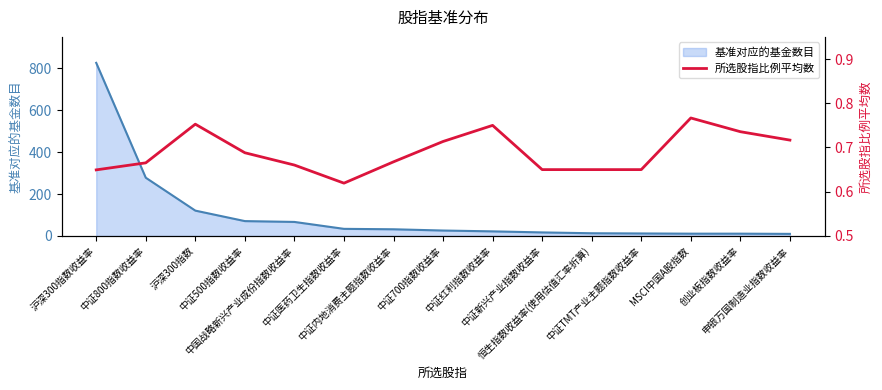

Which label corresponds to the smallest value in the chart?

中证医药卫生指数收益率